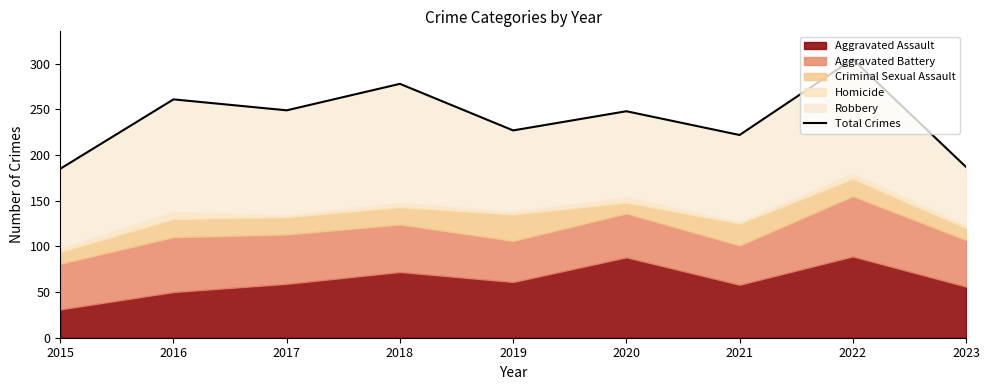

What is the sum of all values?

2162